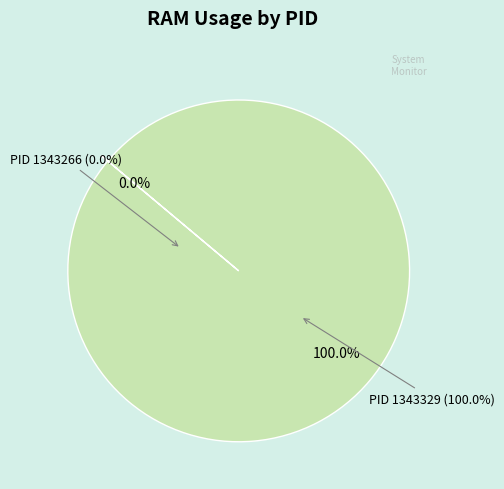

Does any single category account for the majority?

Yes